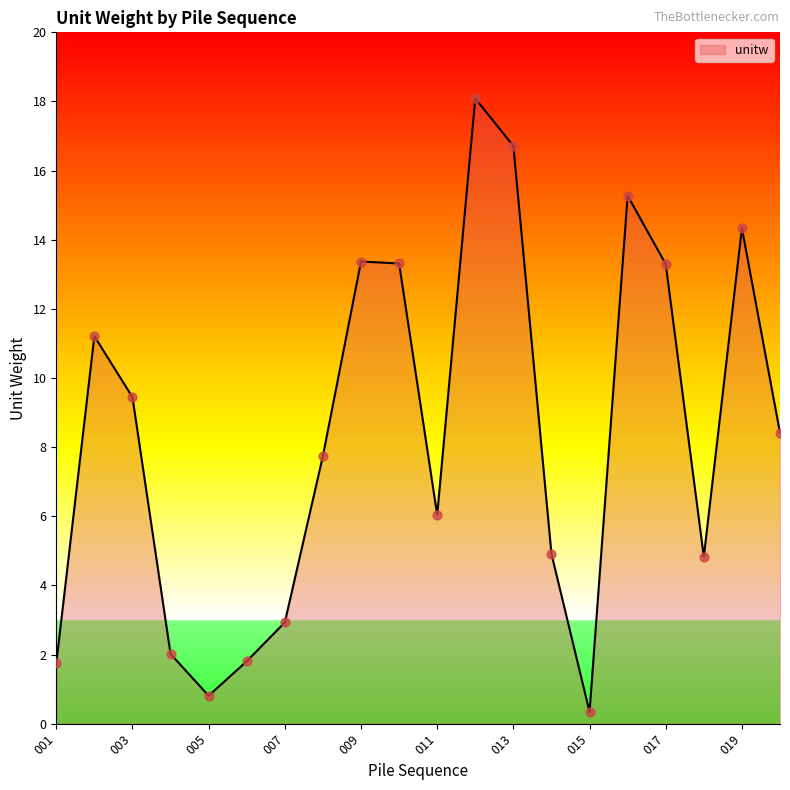

What is the difference between the maximum and minimum values?

17.7